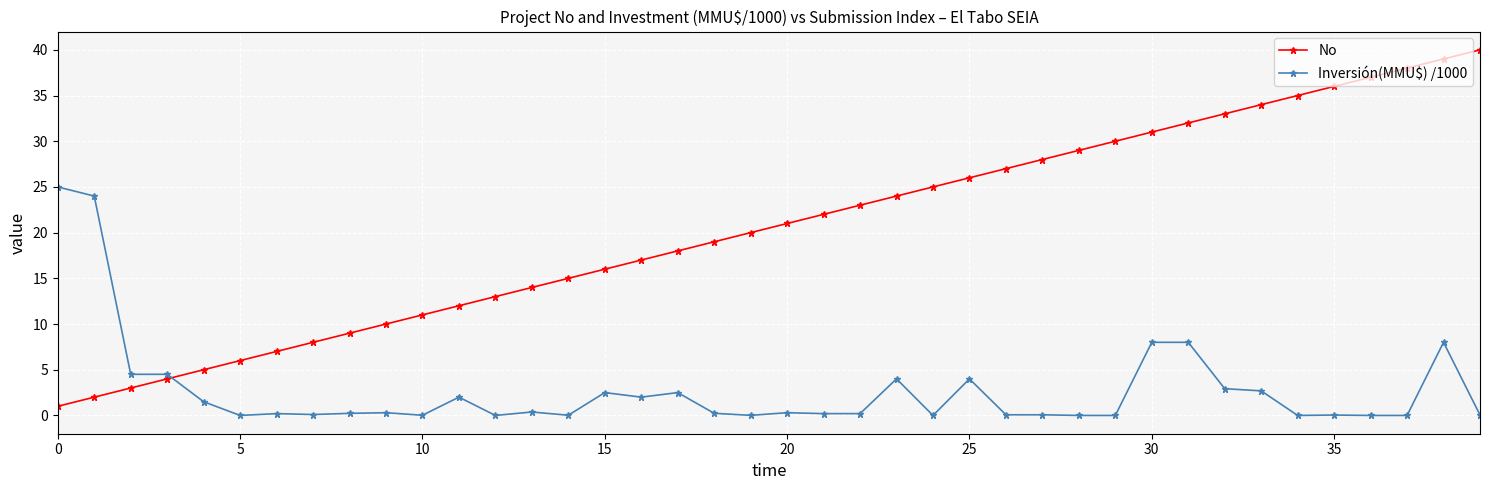

After their last crossing, which series has the higher values: Inversión(MMU$) /1000 or No?

No